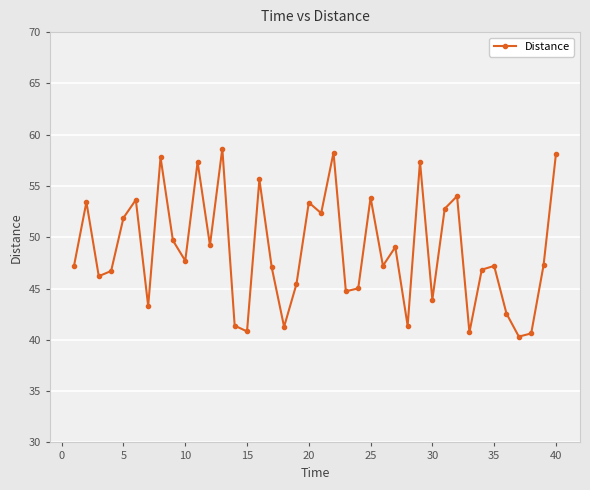

What is the difference between the maximum and minimum values?

18.3